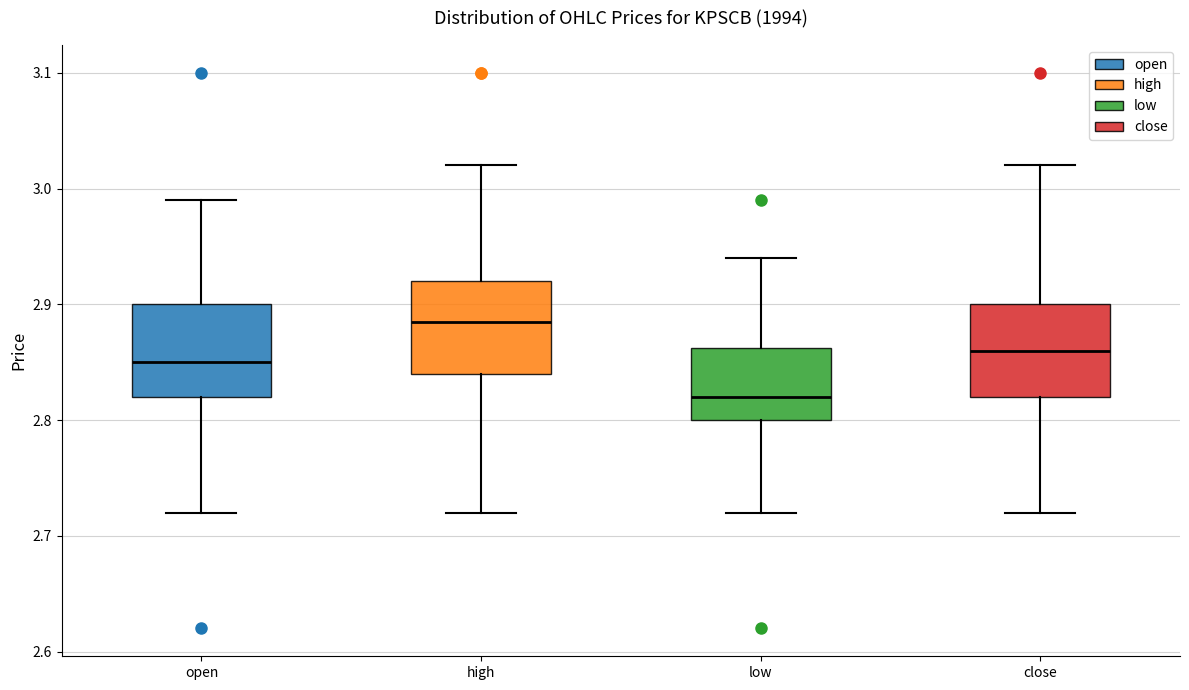

Reading left to right, read every box against the y-axis: the position of its median line, the range the box covers, and the ends of its whiskers. The values are not printed on the chart, so give them approximately, as read against the axis.

open: median 2.85, box 2.82 to 2.90, whiskers 2.72 to 2.99
high: median 2.89, box 2.84 to 2.92, whiskers 2.72 to 3.02
low: median 2.82, box 2.80 to 2.86, whiskers 2.72 to 2.94
close: median 2.86, box 2.82 to 2.90, whiskers 2.72 to 3.02